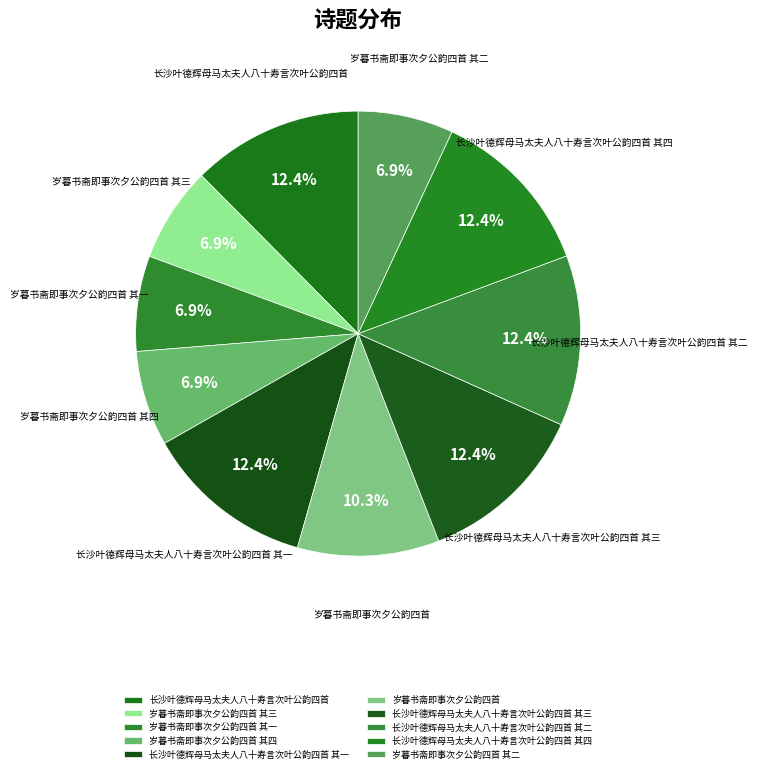

Does 岁暮书斋即事次夕公韵四首 其二 account for over 50% of the chart?

No